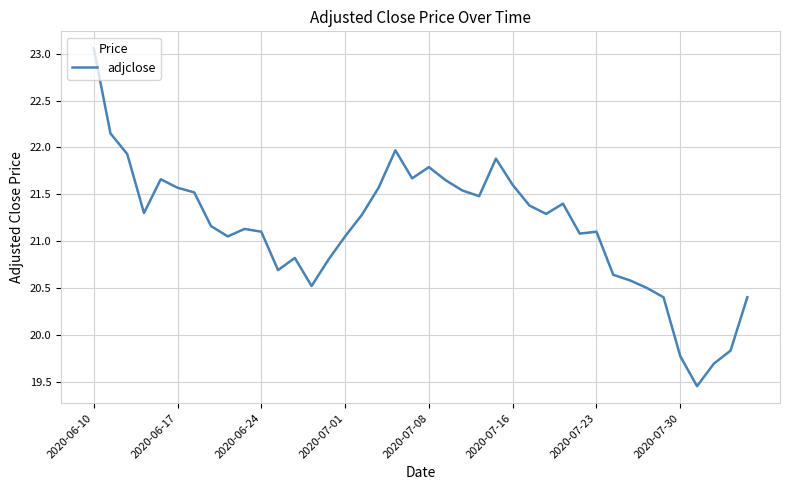

What is the difference between the maximum and minimum values?

3.6